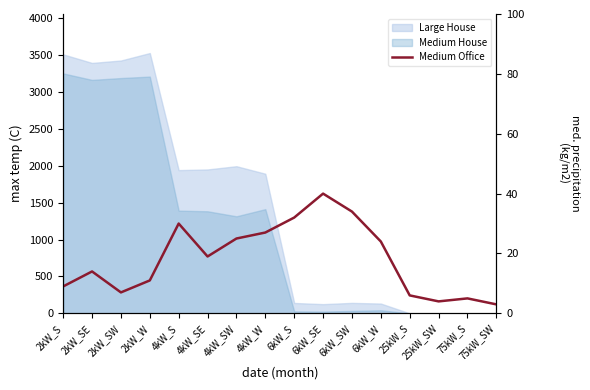

Reading right to left, what are all the values shown in this chart?

3	5	4	6	24	34	40	32	27	25	19	30	11	7	14	9